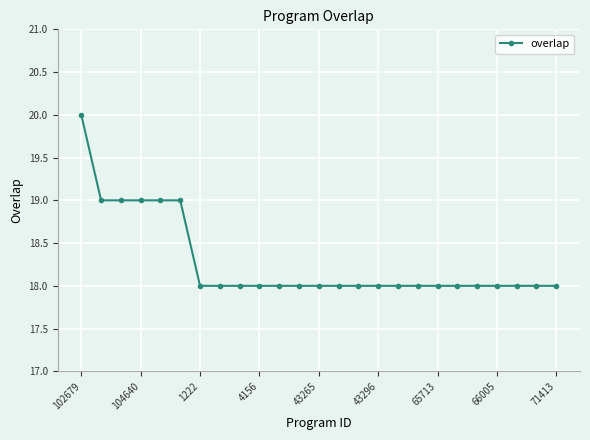

What is the value of the 12th point from the left?

18